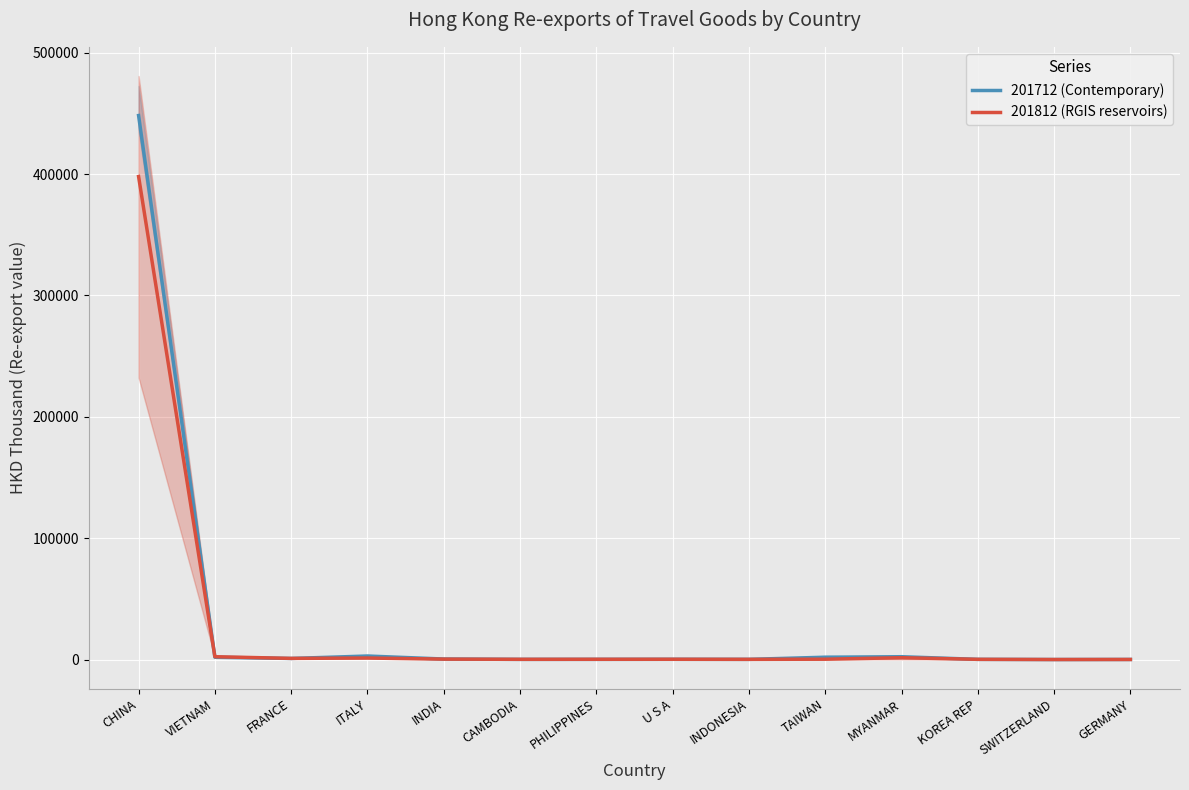

What is the total value across all series at INDIA?

831.3